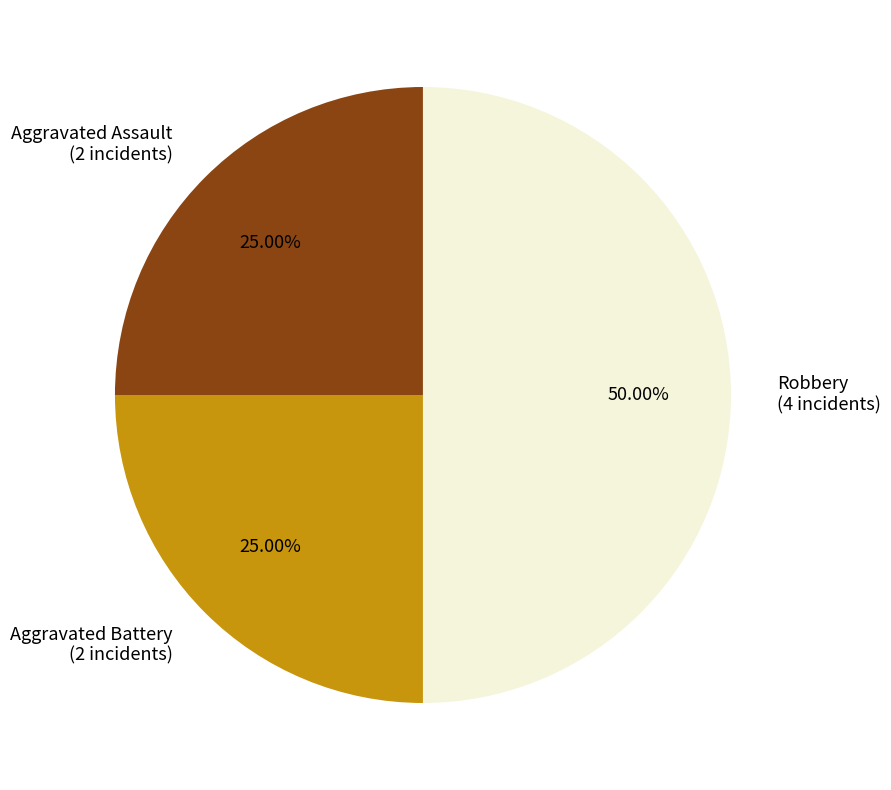

Do Aggravated Battery (2 incidents) and Robbery (4 incidents) together represent more than half of the pie?

Yes